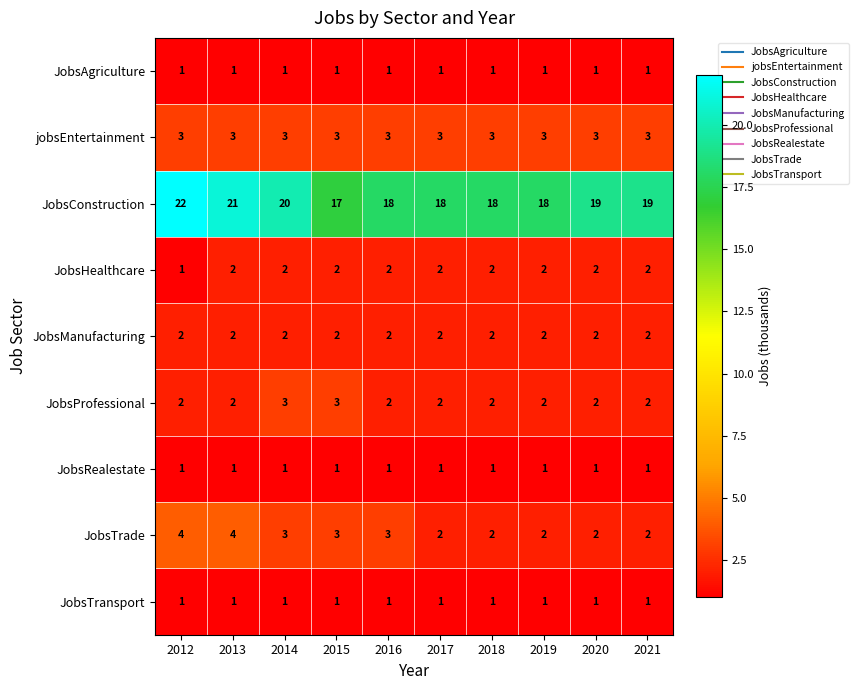

At which category does the chart reach its peak across all series?

2012